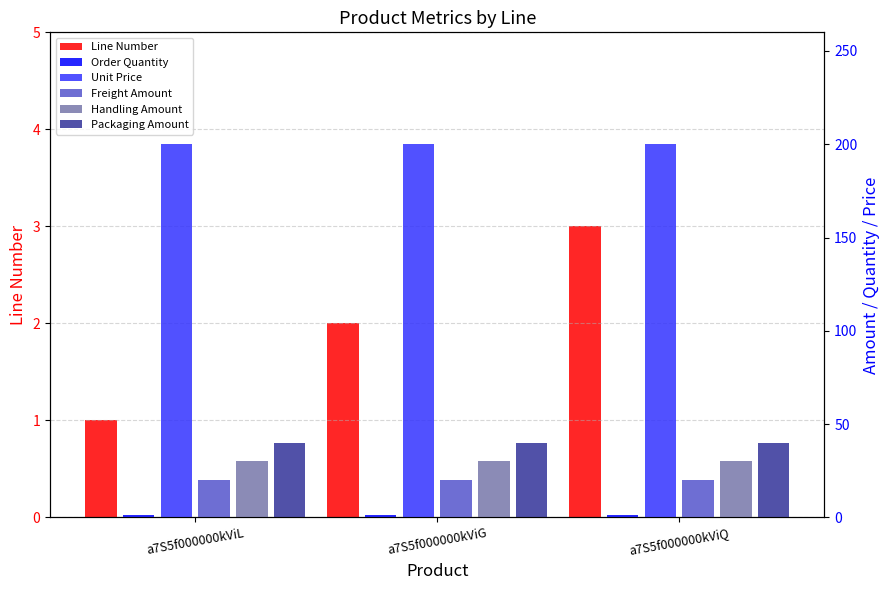

Which category has the lowest value across all series?

a7S5f000000kViL